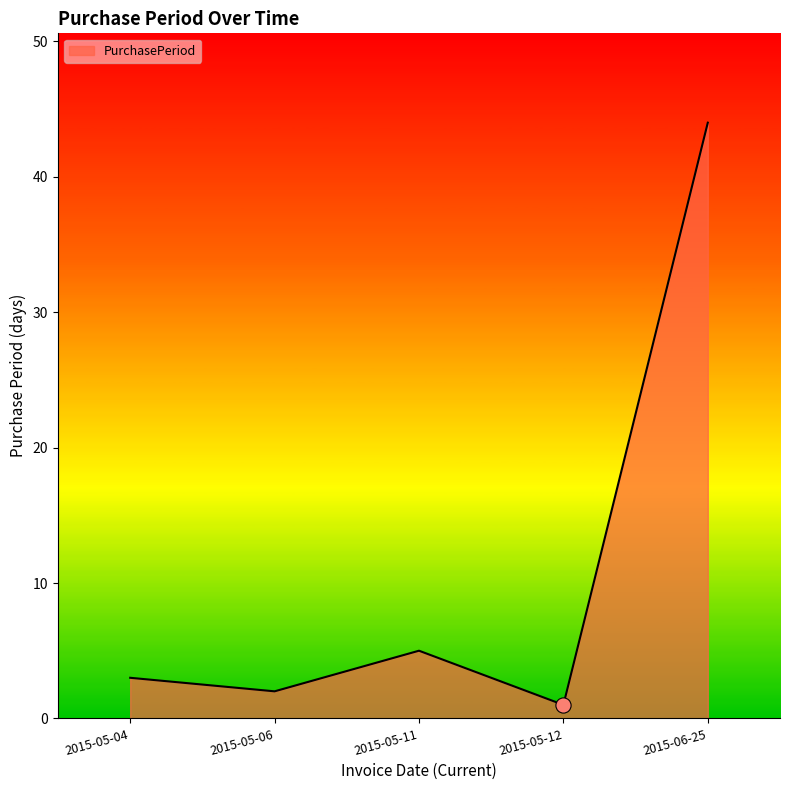

Approximately how many times larger is the value at 2015-05-04 compared to 2015-05-06?

1.5